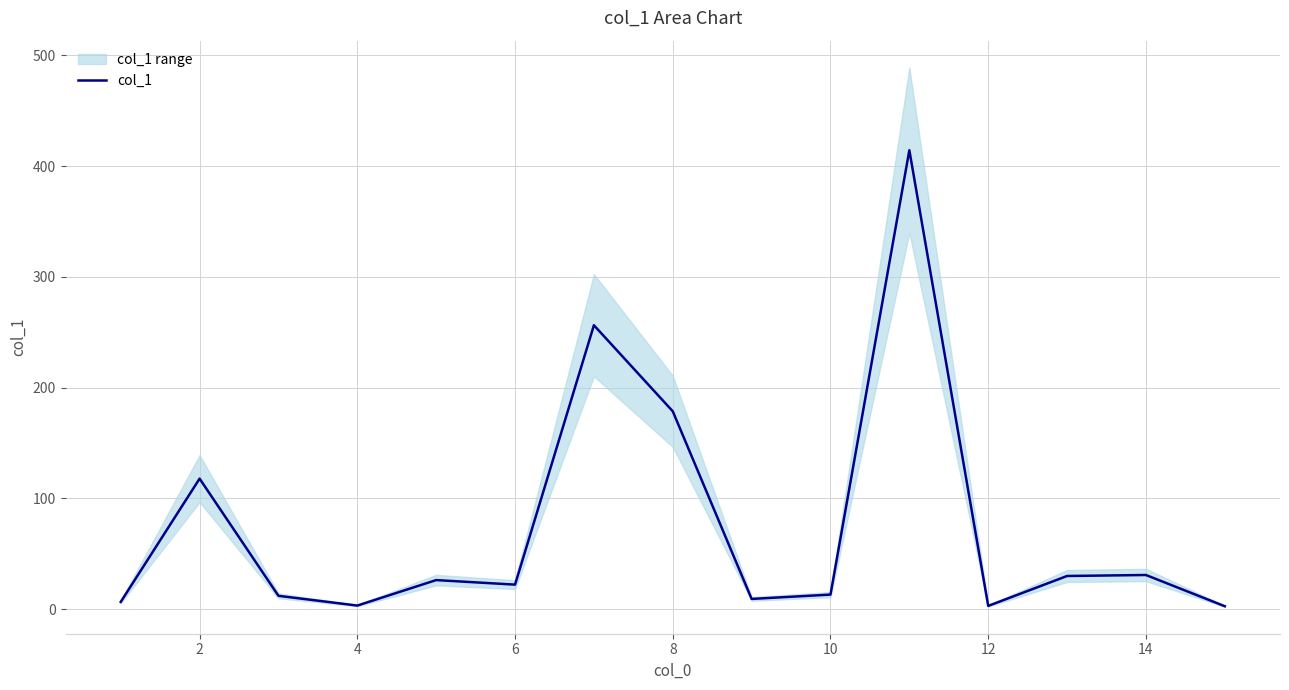

What is the maximum value shown in the chart?

414.4